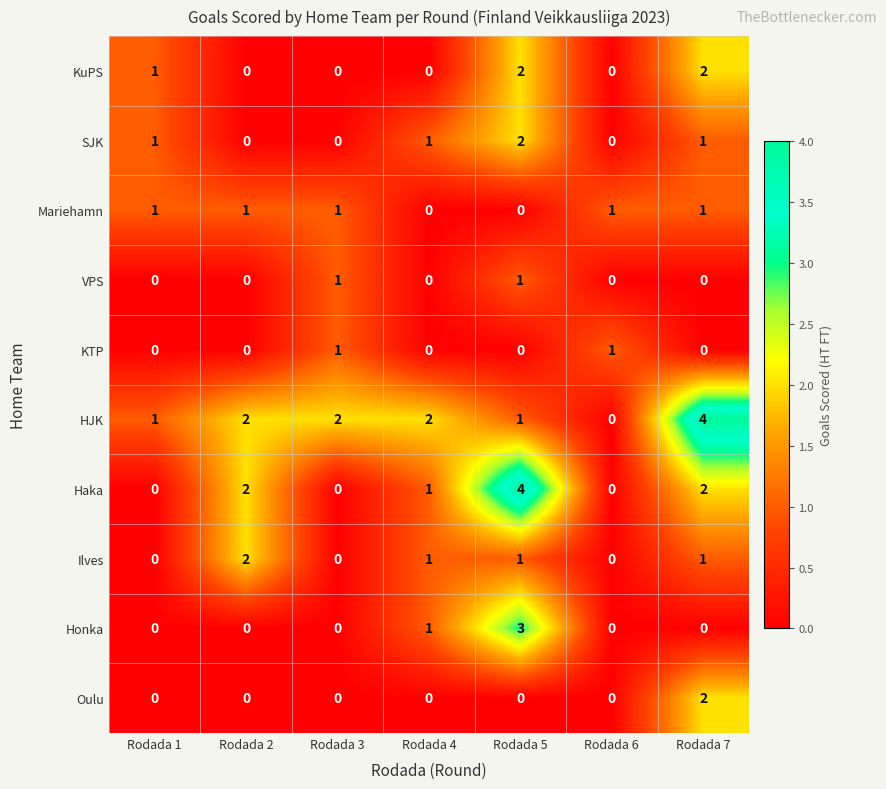

What is the maximum value shown in the chart?

4